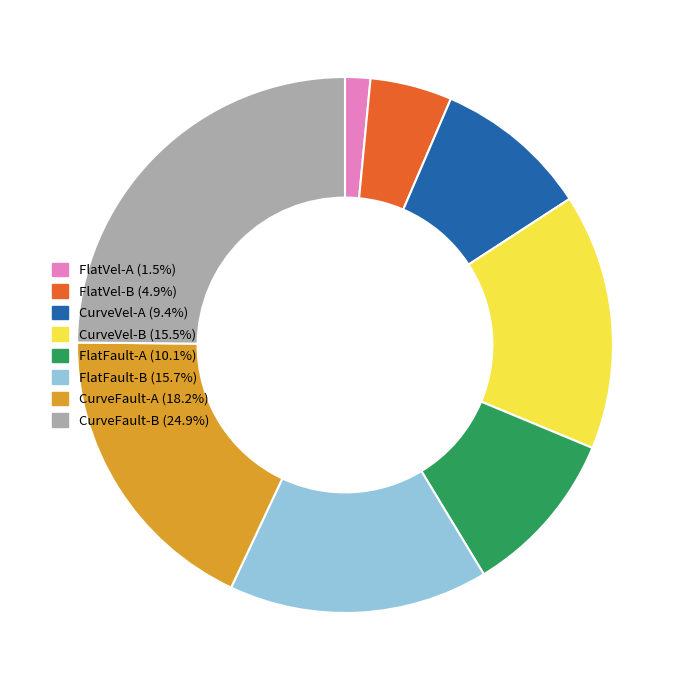

How many segments does this pie chart have?

8